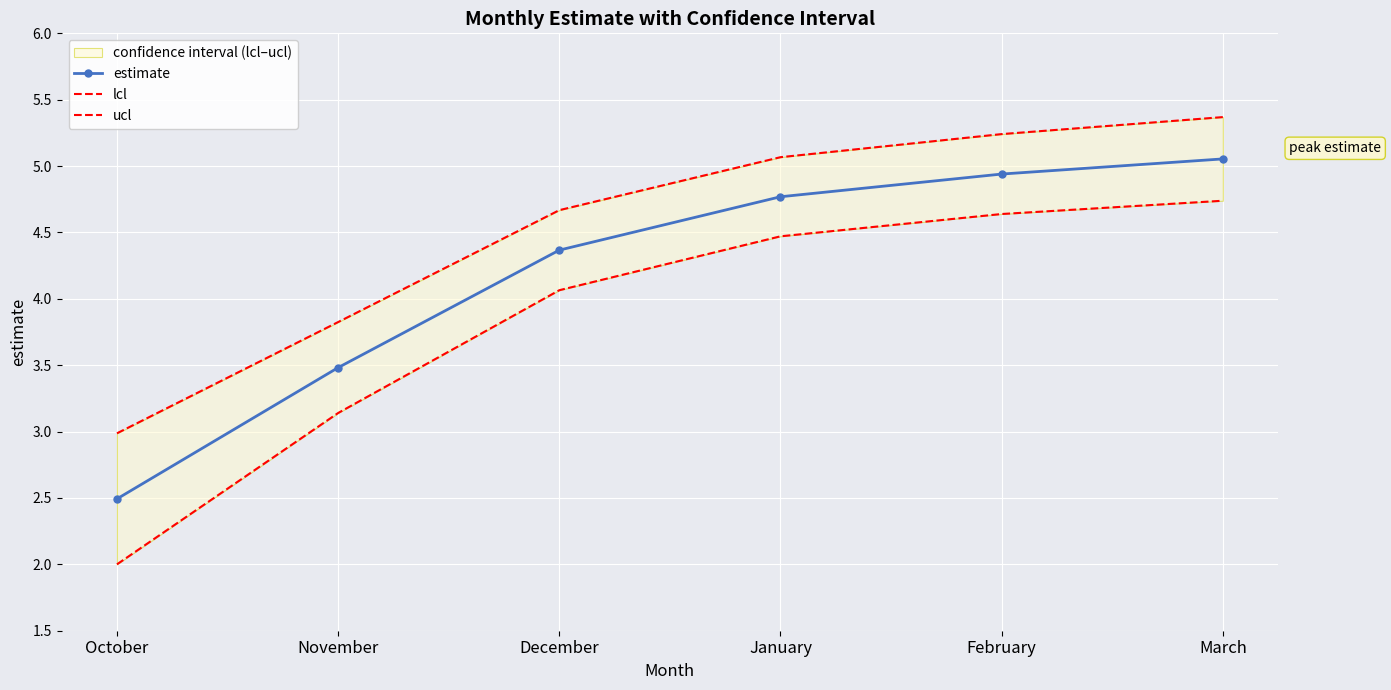

How many lines are shown in the chart?

3